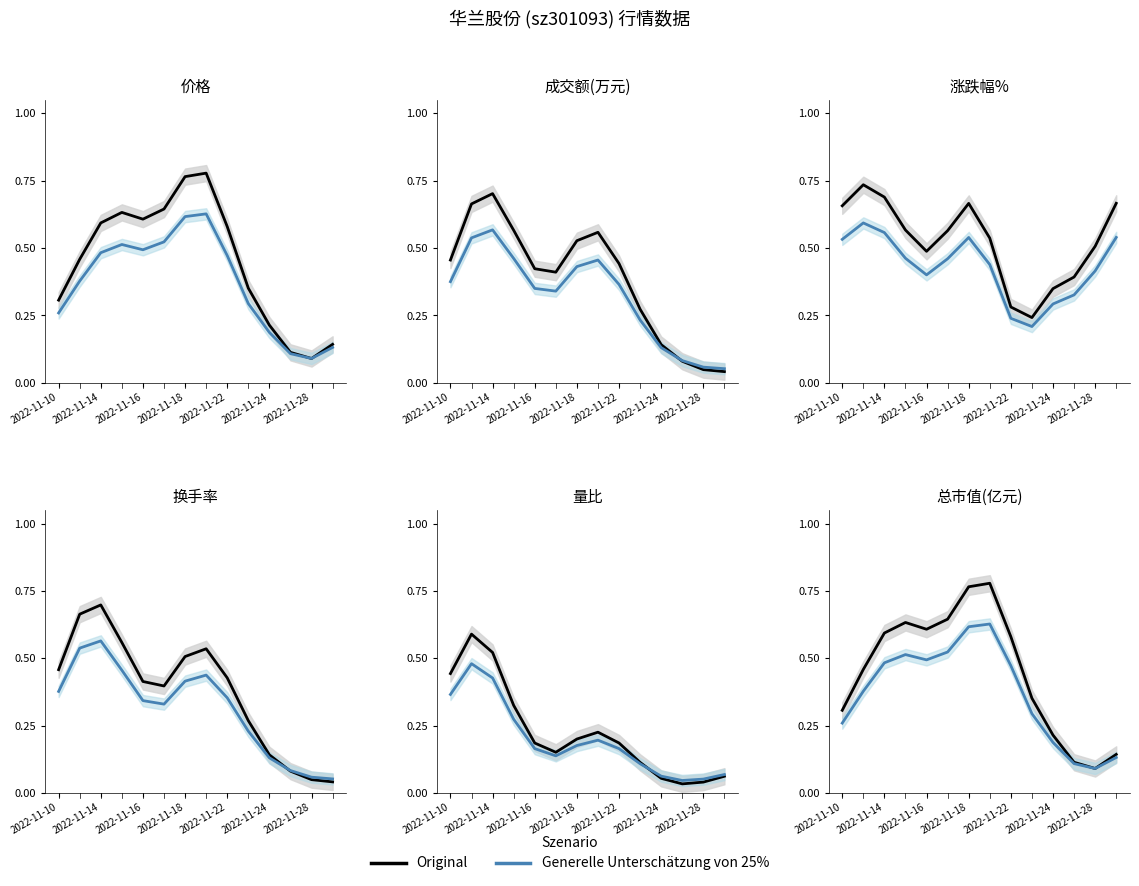

What is the approximate value of Generelle Unterschätzung von 25% at 2022-11-18?

0.5